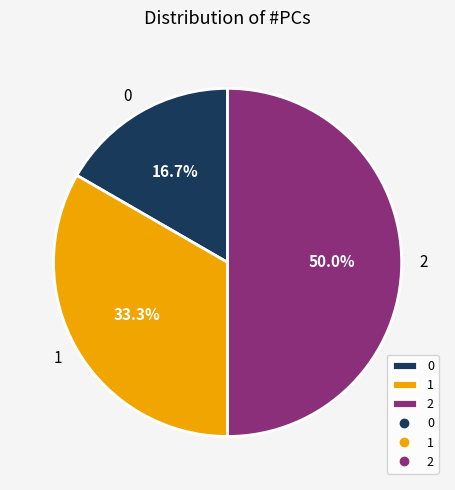

To the nearest percent, what is the average slice percentage?

33%